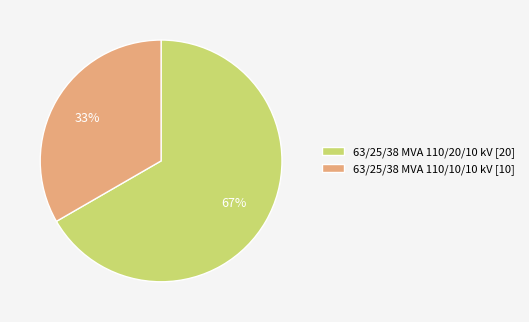

Does any single category account for the majority?

Yes